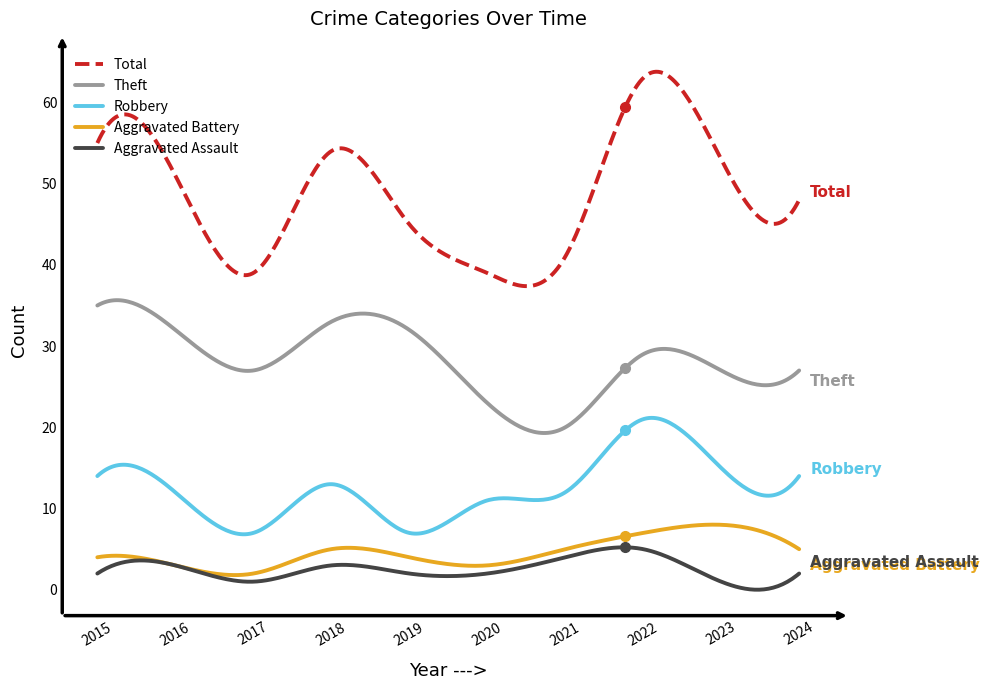

What is the maximum value for Theft?

35.7